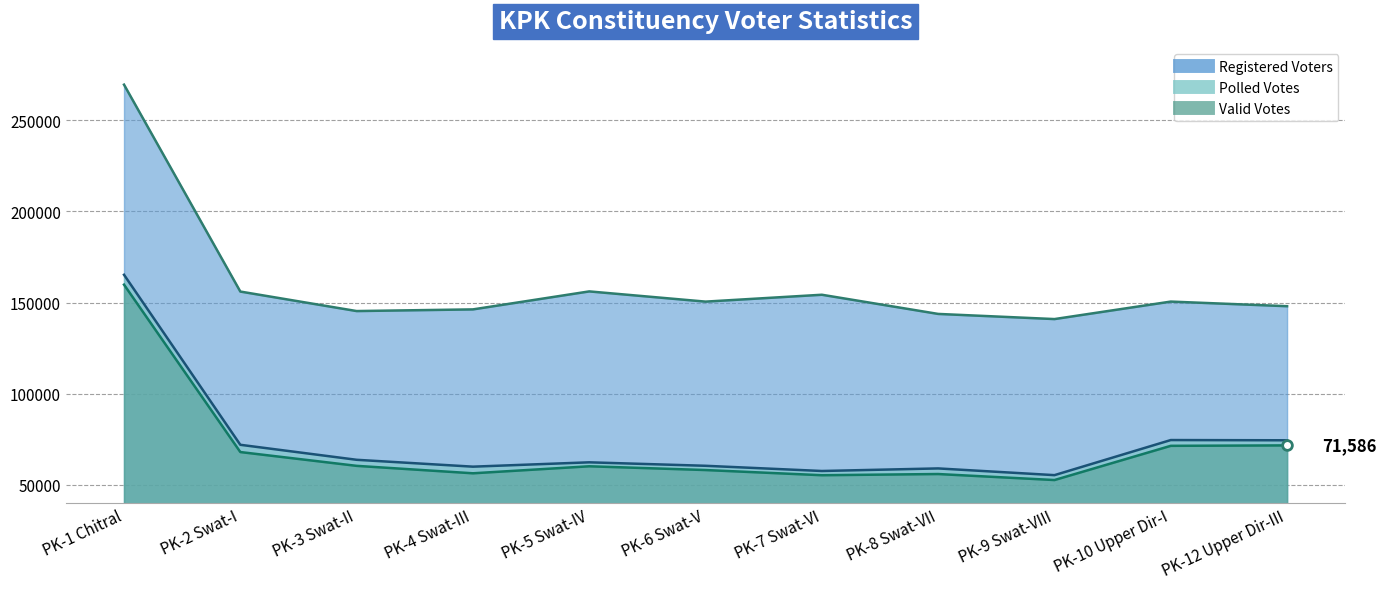

Read the Registered Voters value at PK-10 Upper Dir-I, to the nearest 10.

150520